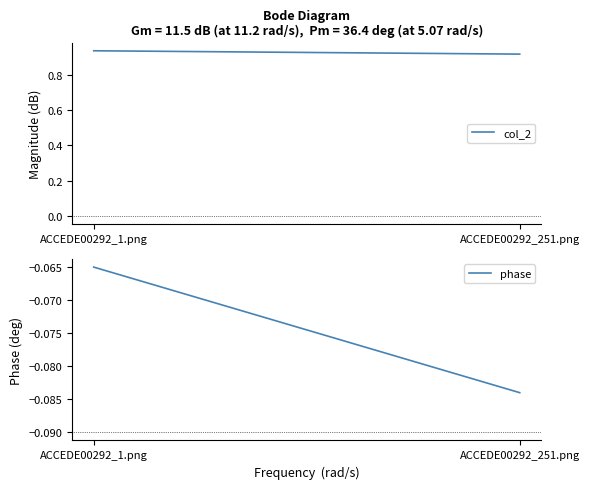

Reading right to left, extract all data points from this chart.

col_2: ACCEDE00292_251.png=0.9	ACCEDE00292_1.png=0.9
phase: ACCEDE00292_251.png=-0.1	ACCEDE00292_1.png=-0.1